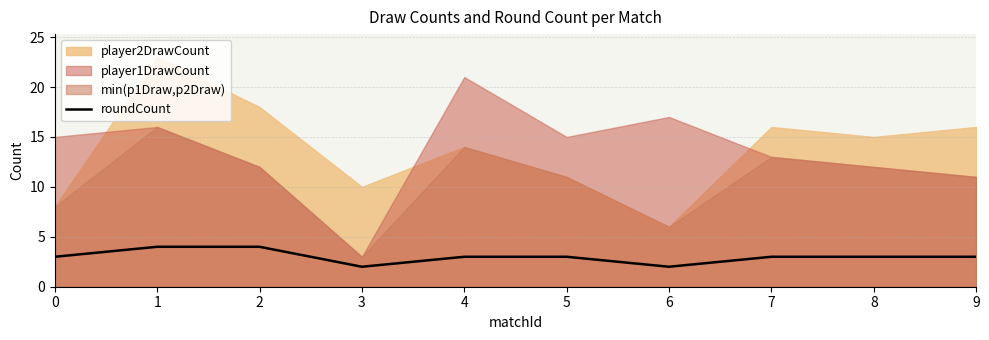

Which has a higher value, 8 or 4?

8